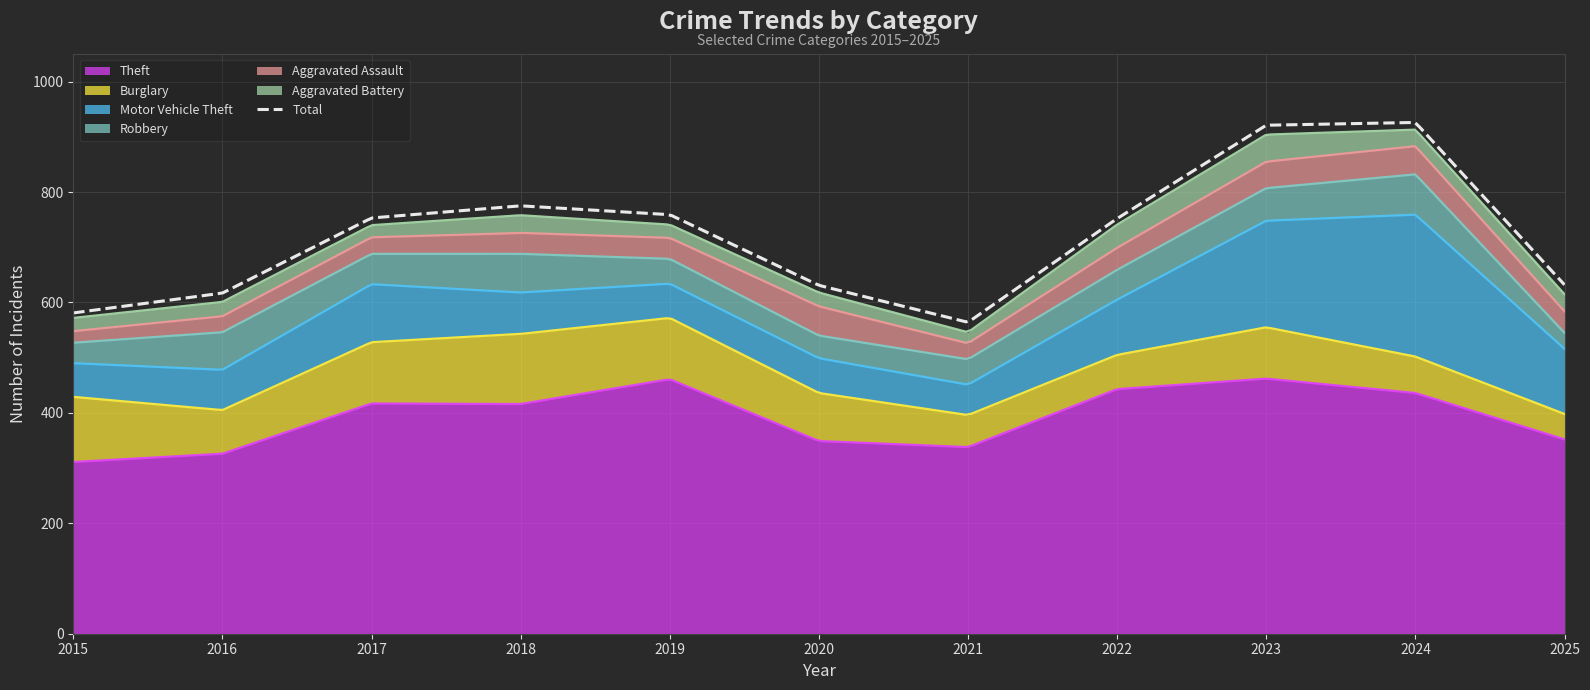

At how many categories does at least one series exceed 406?

6